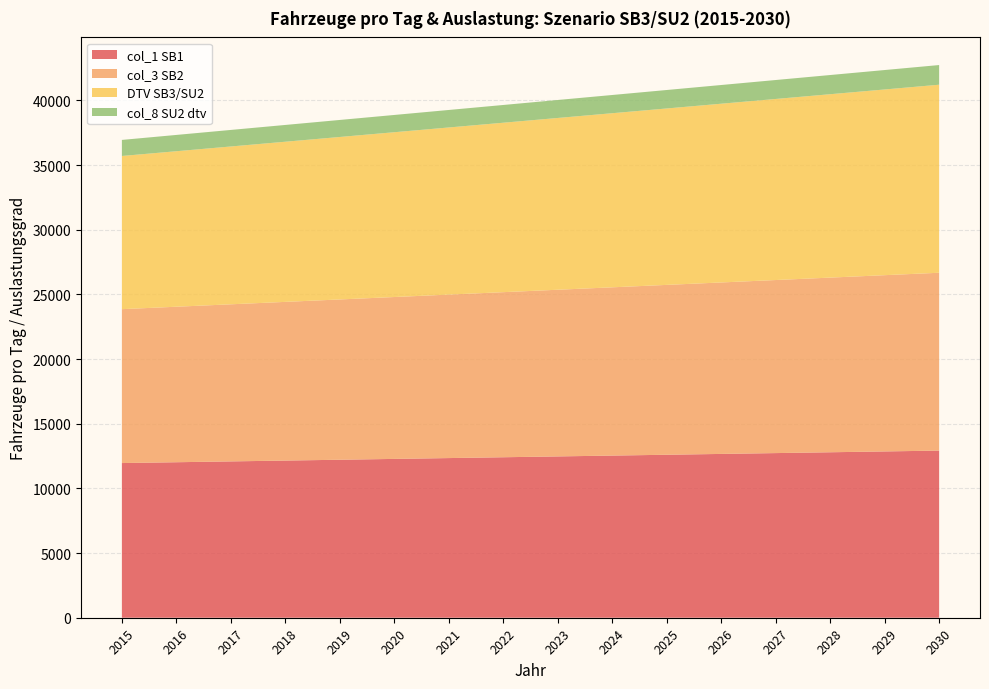

Is it true that col_1 SB1 equals 12858.1 at 2029?

True